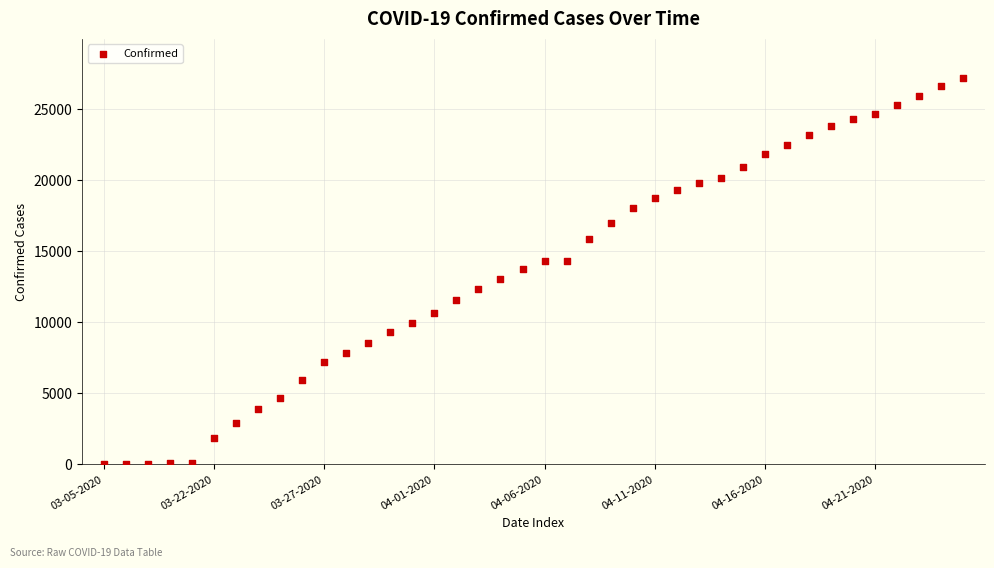

What is the range of Y values (max minus min)?

27213